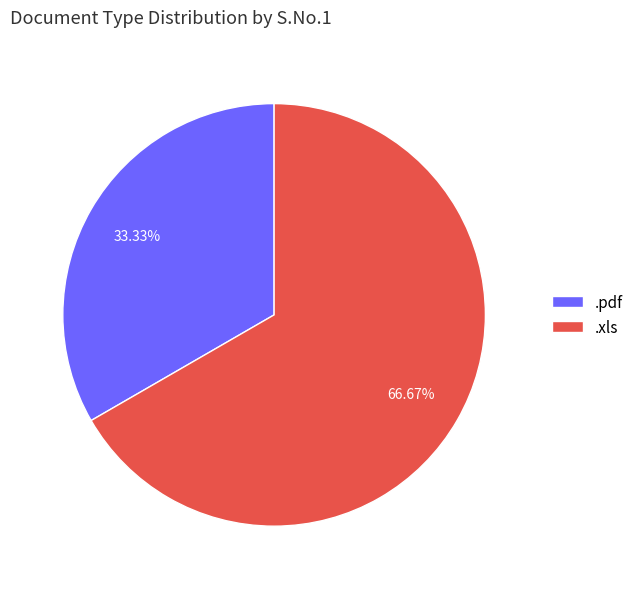

Rank the categories by value from highest to lowest.

.xls, .pdf